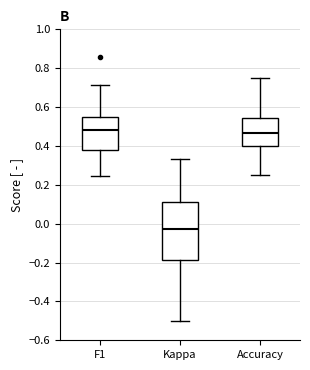

Reading left to right, read every box against the y-axis: the position of its median line, the range the box covers, and the ends of its whiskers. The values are not printed on the chart, so give them approximately, as read against the axis.

F1: median 0.48, box 0.38 to 0.54, whiskers 0.24 to 0.72
Kappa: median -0.02, box -0.18 to 0.10, whiskers -0.50 to 0.34
Accuracy: median 0.46, box 0.40 to 0.54, whiskers 0.26 to 0.76